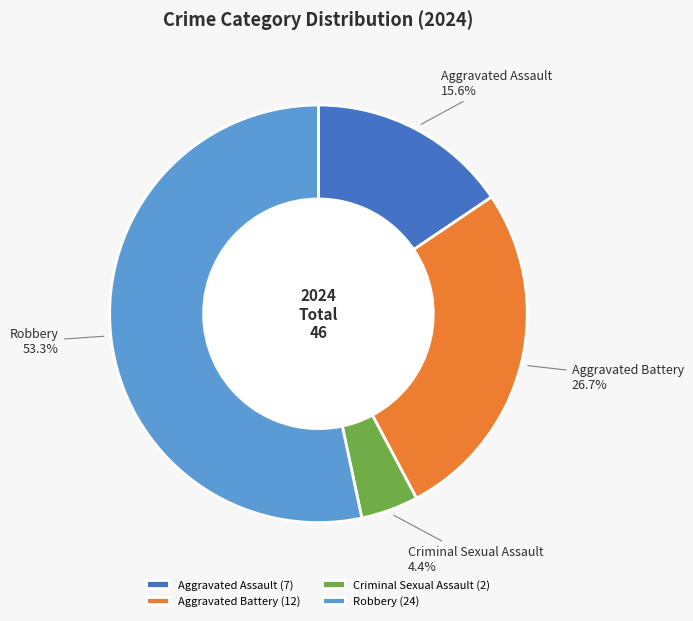

Does Robbery account for over 50% of the chart?

Yes